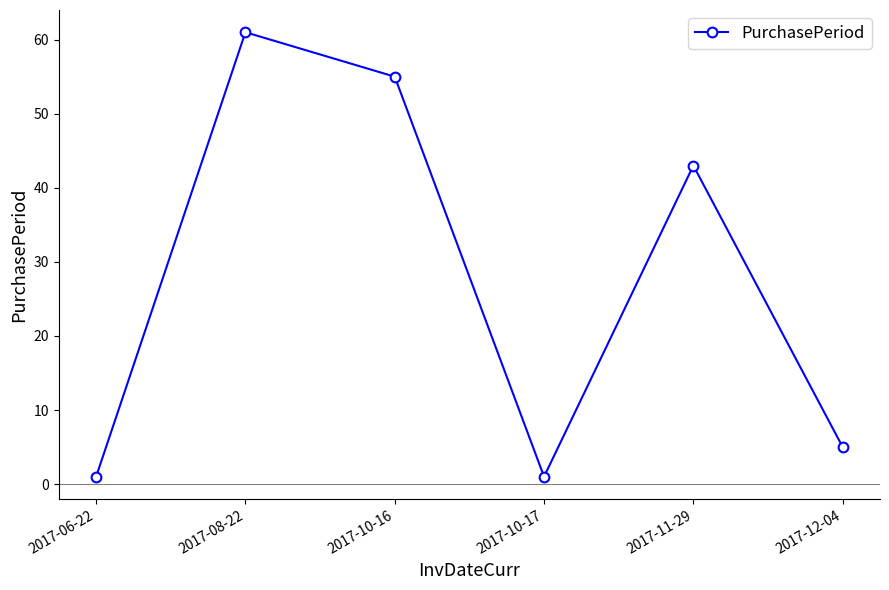

What is the value of the 6th point from the left?

5